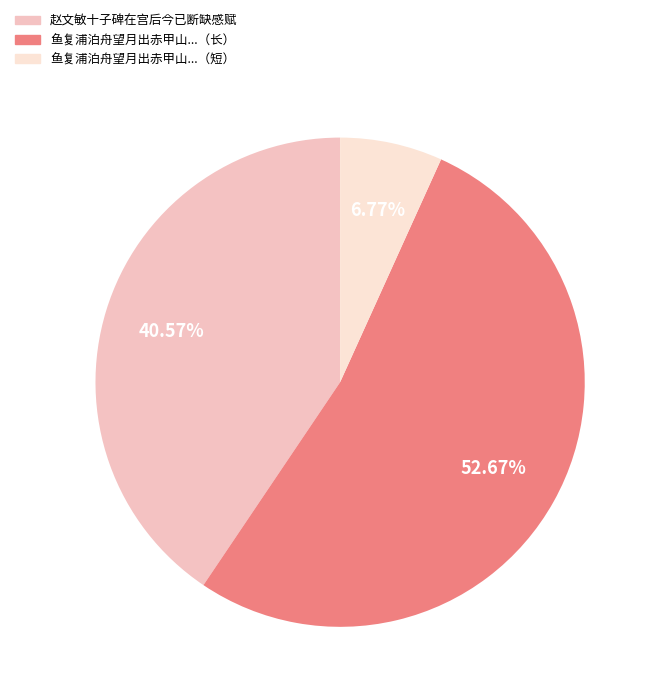

Is there any slice that represents more than half of the pie?

Yes